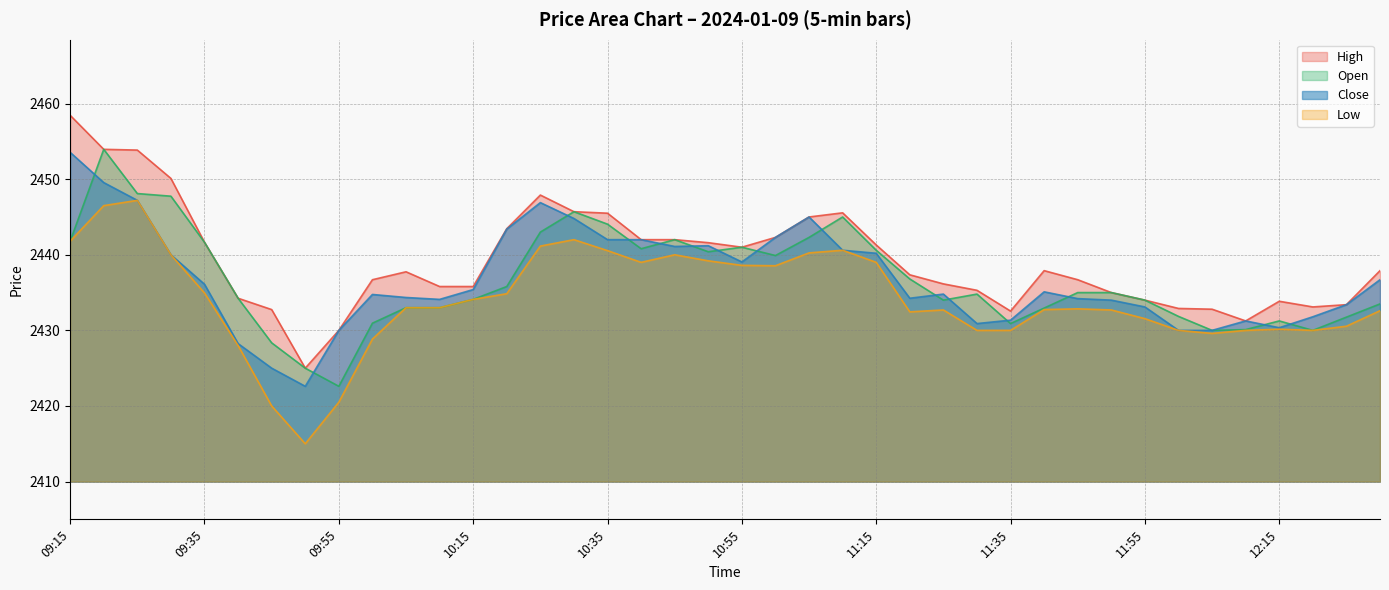

True or false: Low and Close cross at least once.

False